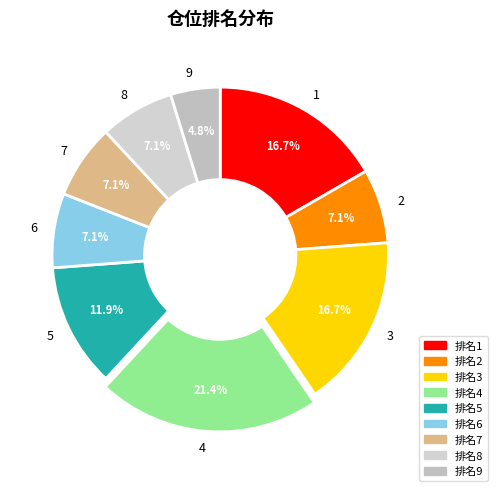

Approximately how many times larger is the value at 2 compared to 6?

1.0